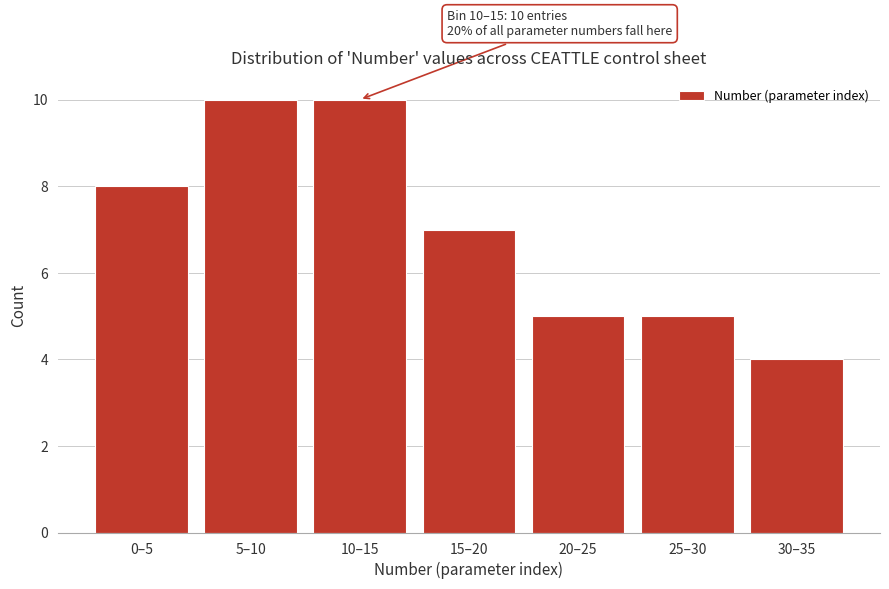

Reading right to left, extract all data points from this chart.

4	5	5	7	10	10	8